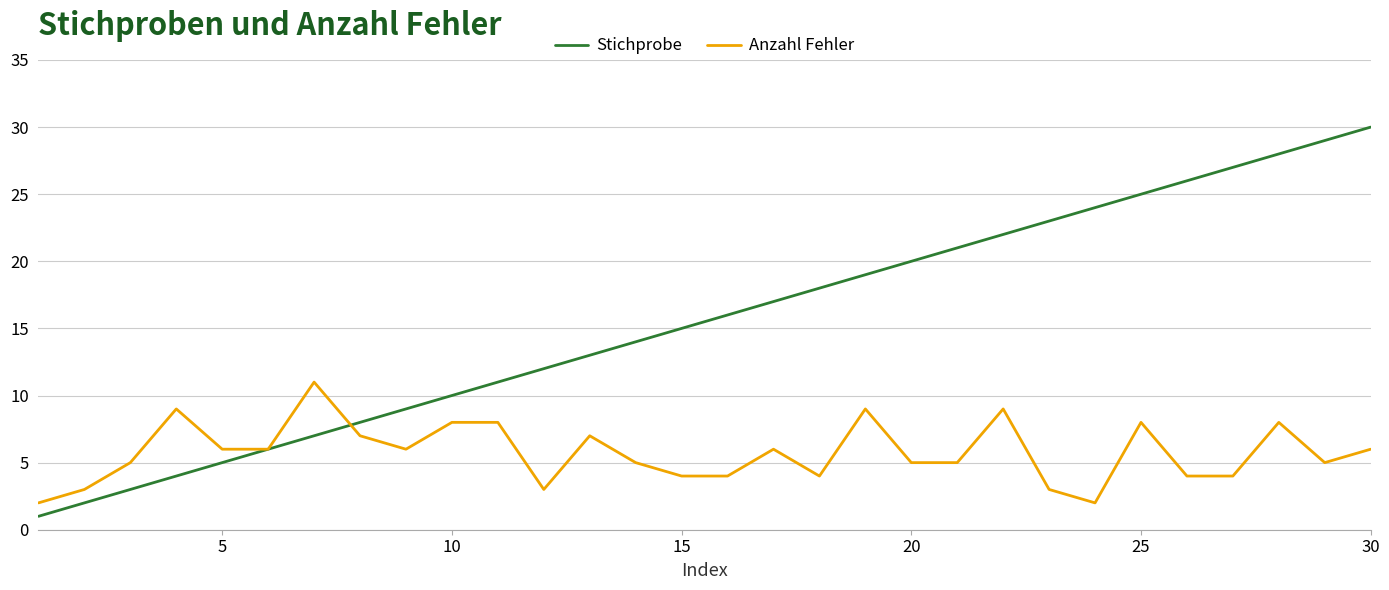

Which series has the widest spread of values?

Stichprobe